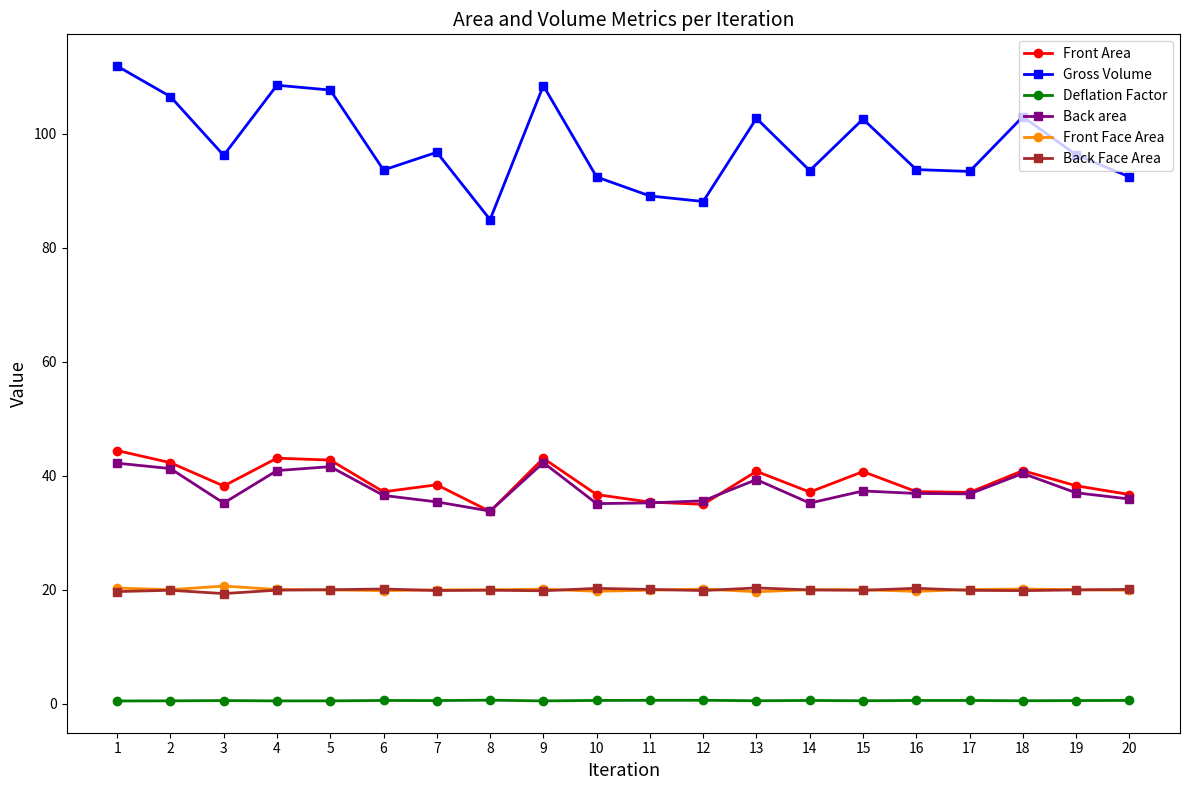

What is the value of the Back Face Area point at the 11th from the left?

20.0